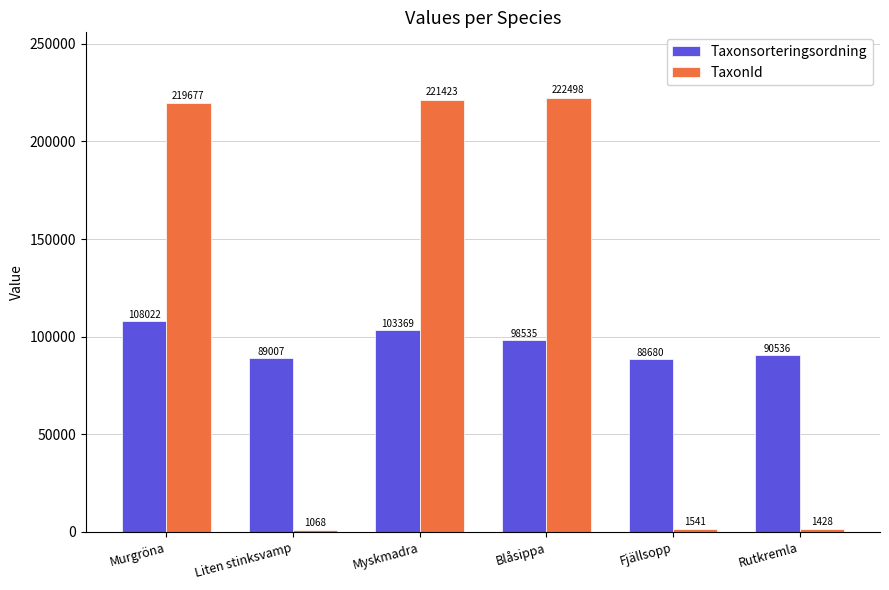

What is the difference between the highest and lowest values at Blåsippa?

123963